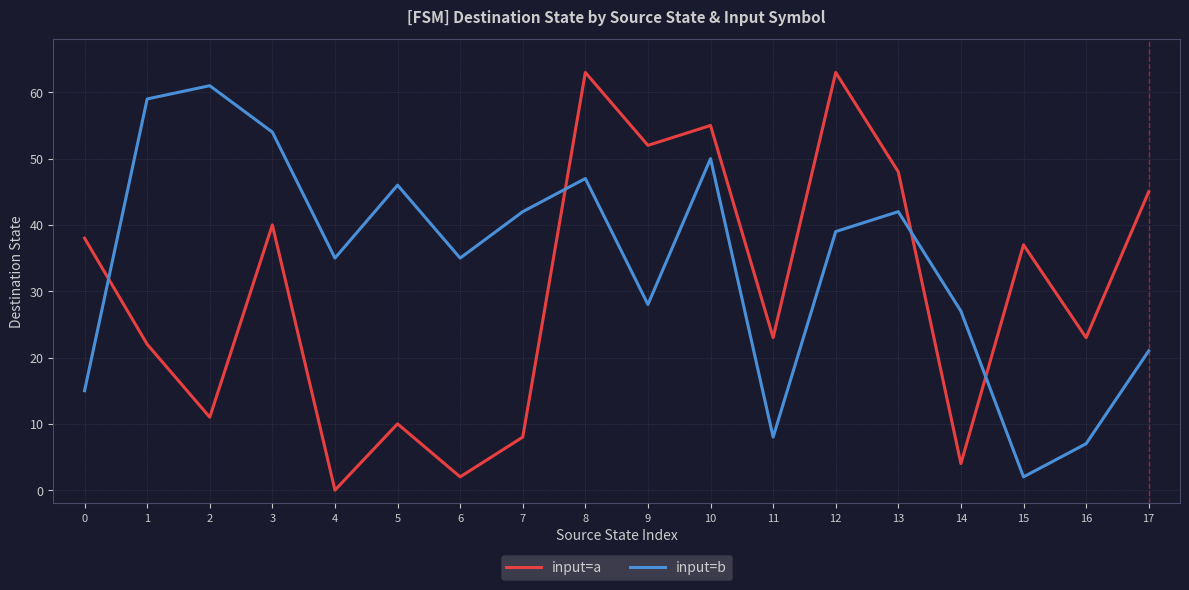

What is the difference between the maximum and second lowest values in the input=b series?

54